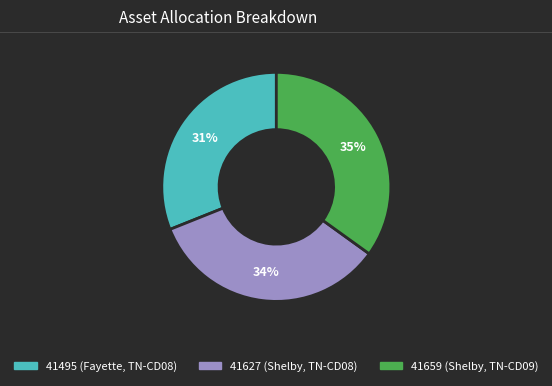

Count the number of slices in the pie.

3